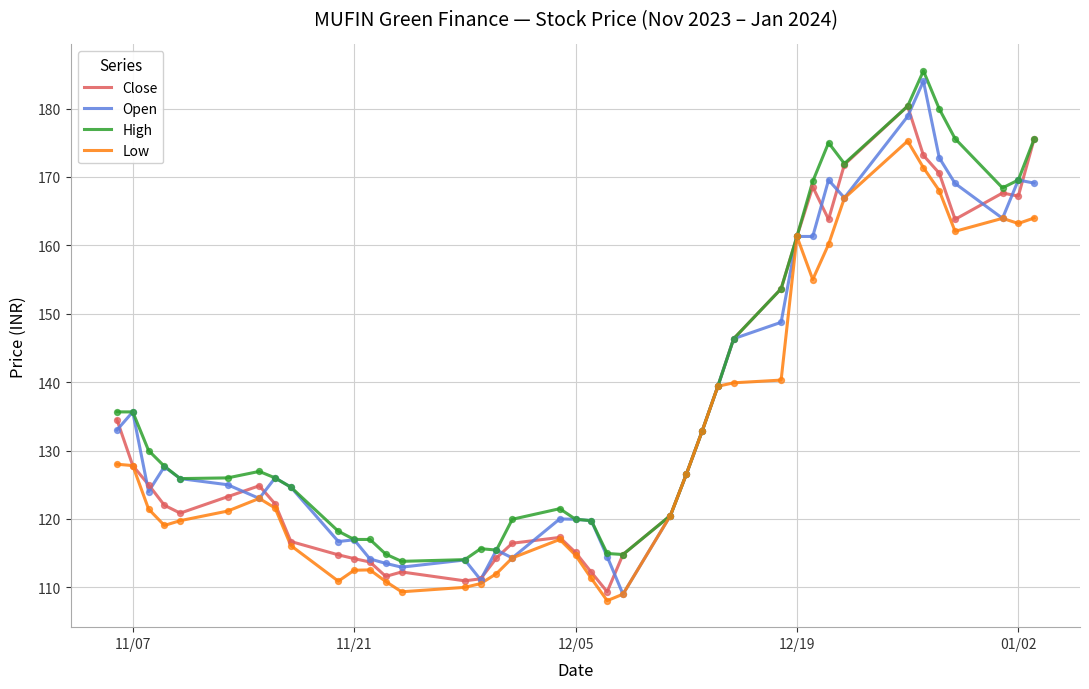

What is the lowest value of the Open series?

109.0